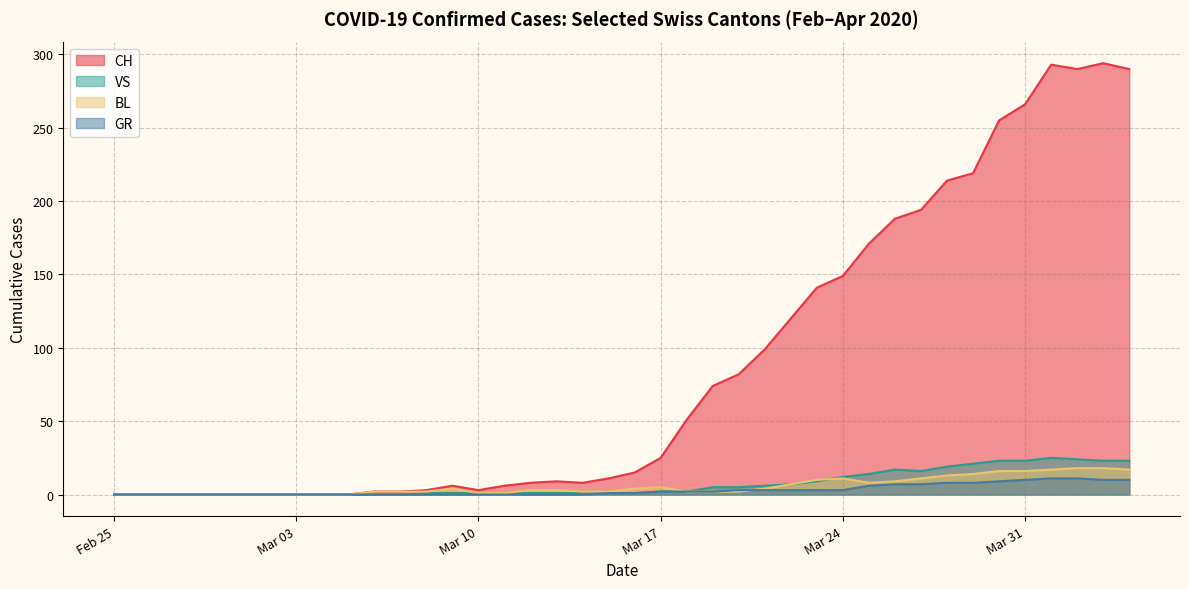

What is the greatest value displayed?

294